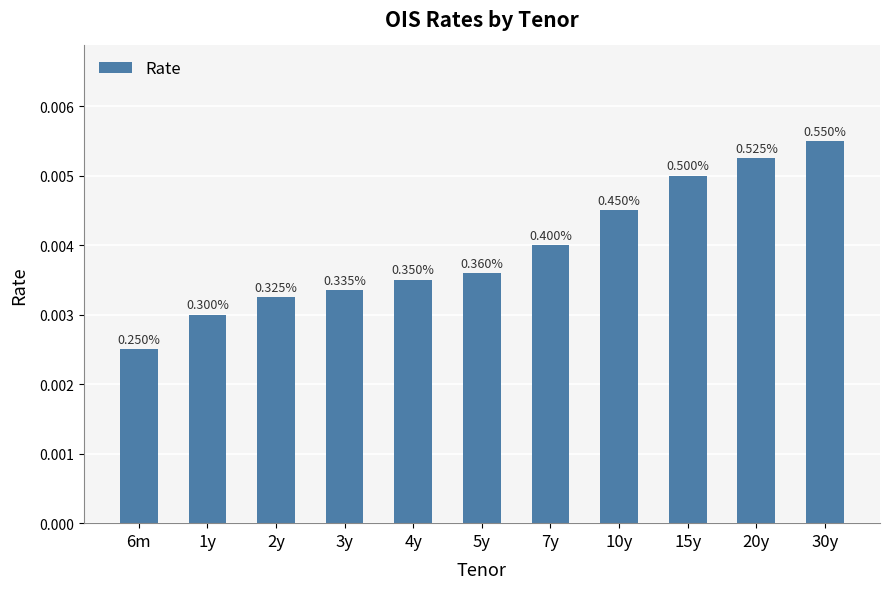

How many bars are there in total?

11